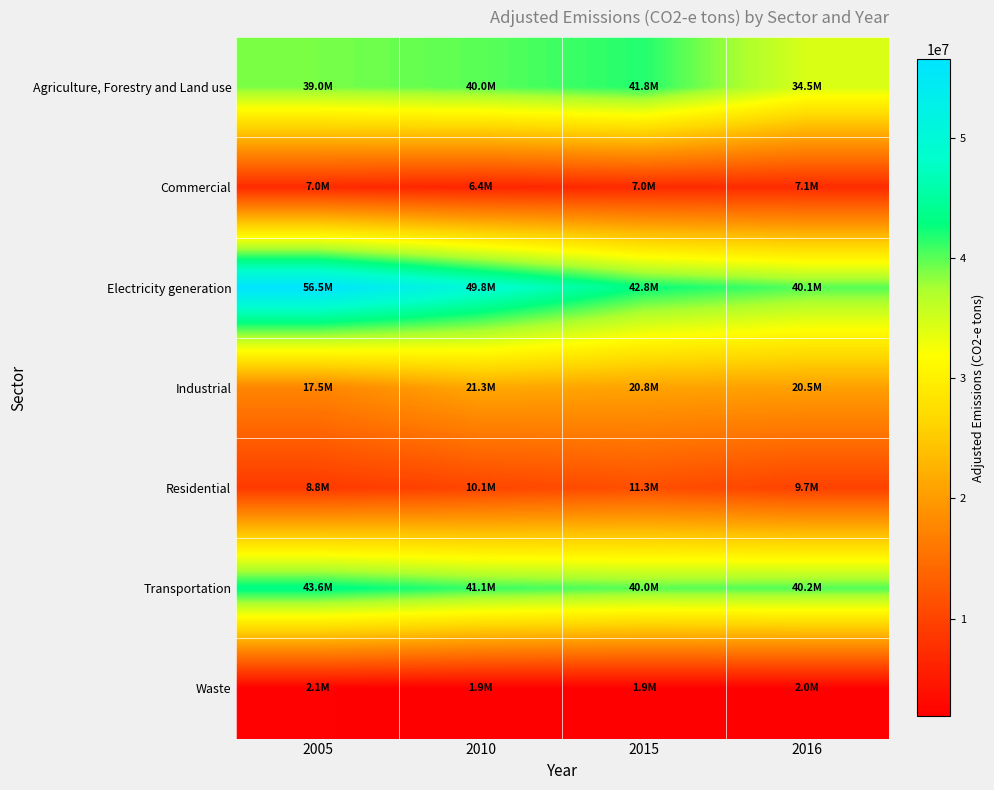

Which series changed the most between 2005 and 2016?

Electricity generation